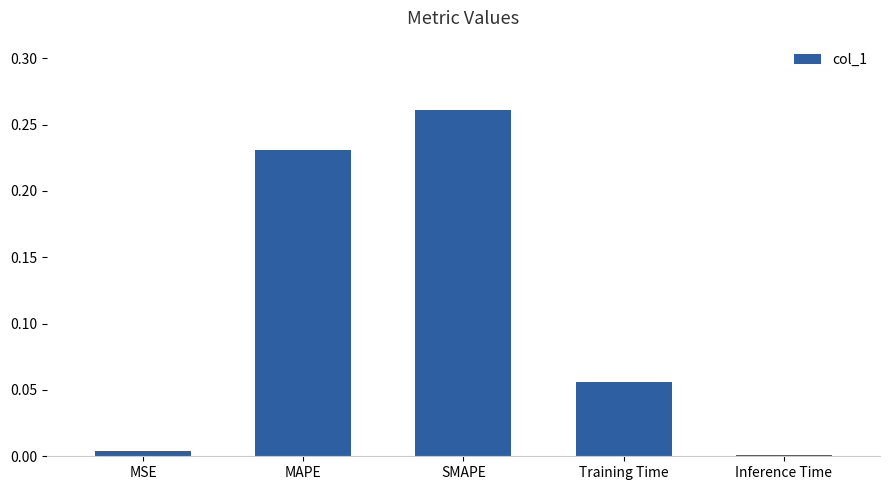

At which category does the chart reach its peak across all series?

SMAPE